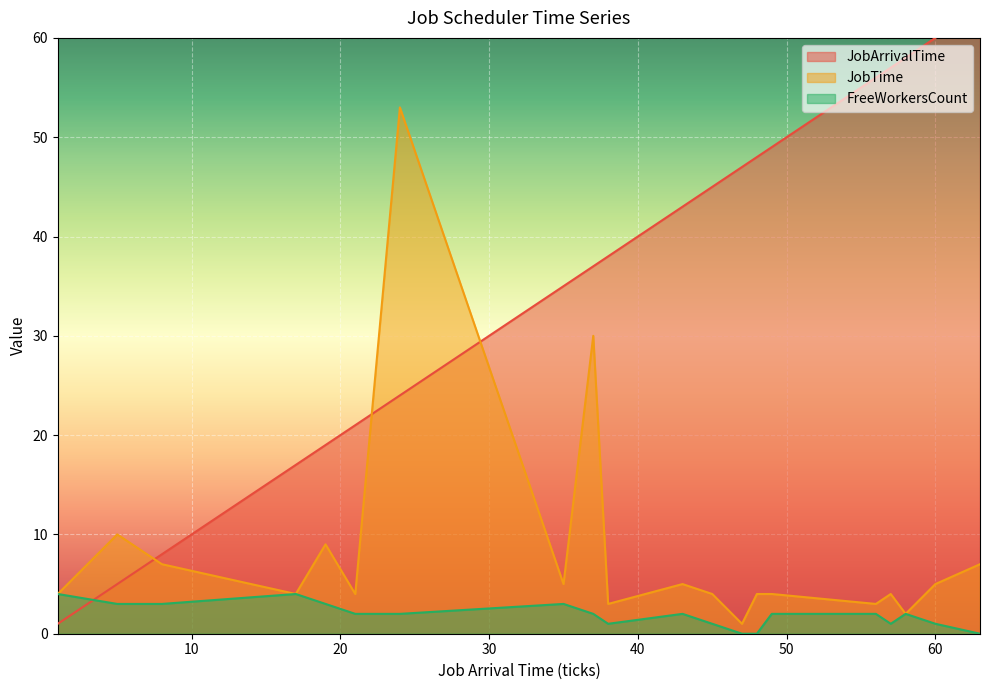

Reading right to left, transcribe all the data shown in this chart.

JobArrivalTime: 63=63	60=60	58=58	57=57	56=56	49=49	48=48	47=47	45=45	43=43	38=38	37=37	35=35	24=24	21=21	19=19	17=17	8=8	5=5	1=1
JobTime: 63=7	60=5	58=2	57=4	56=3	49=4	48=4	47=1	45=4	43=5	38=3	37=30	35=5	24=53	21=4	19=9	17=4	8=7	5=10	1=4
FreeWorkersCount: 63=0	60=1	58=2	57=1	56=2	49=2	48=0	47=0	45=1	43=2	38=1	37=2	35=3	24=2	21=2	19=3	17=4	8=3	5=3	1=4